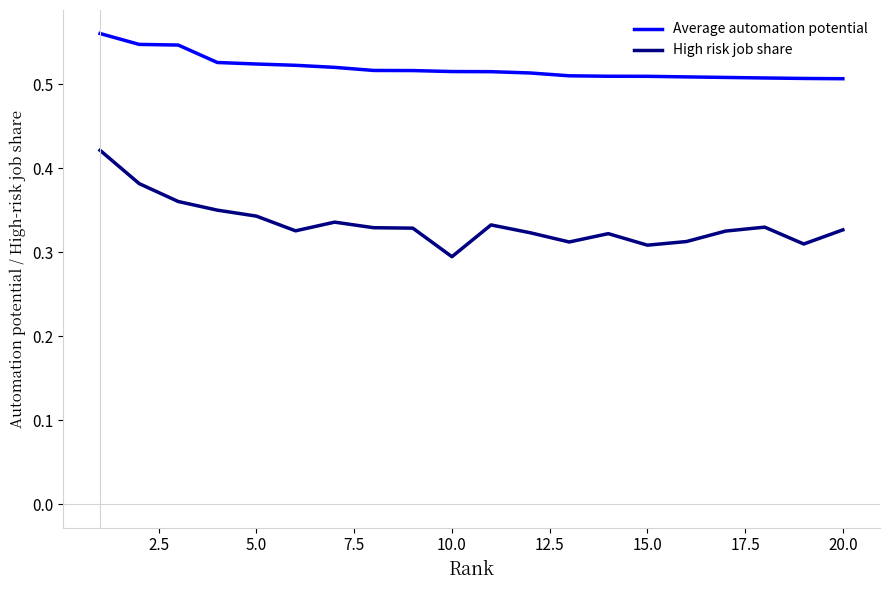

True or false: High risk job share and Average automation potential cross at least once.

False